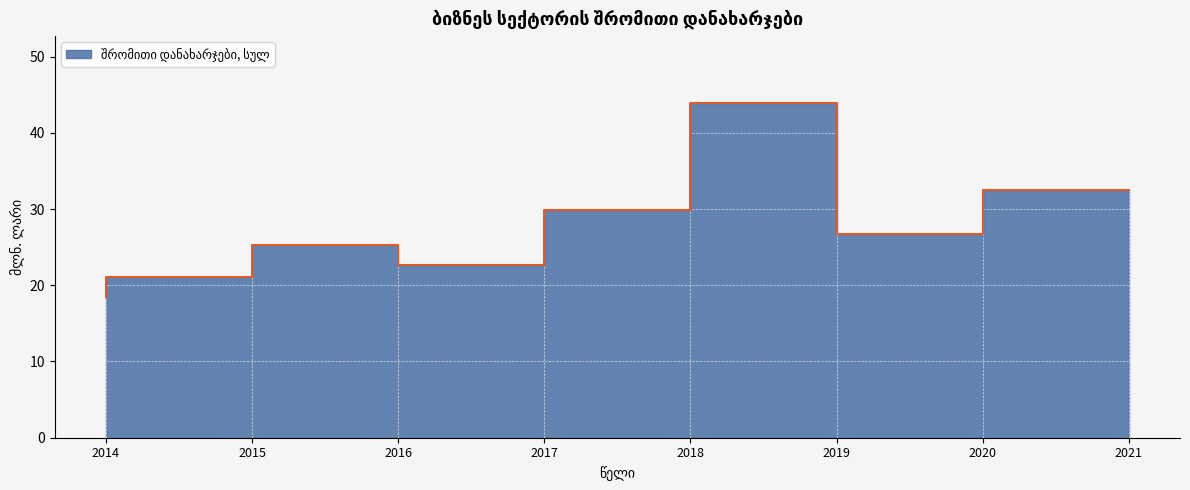

What value does the data have at 2019?

43.9